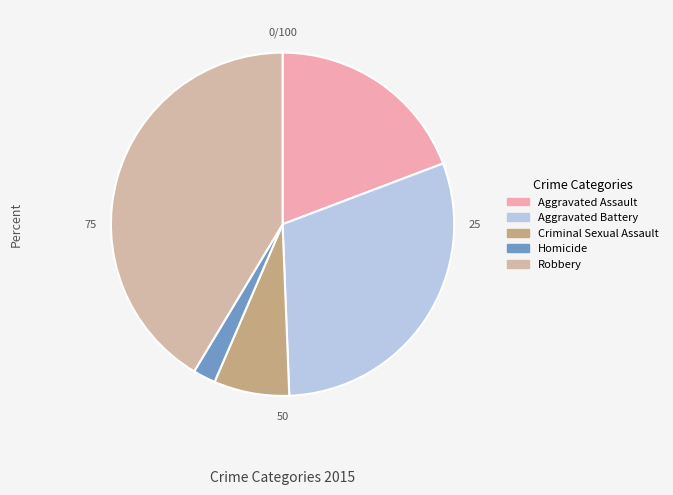

Combined, do Aggravated Battery and Homicide account for over 50%?

No